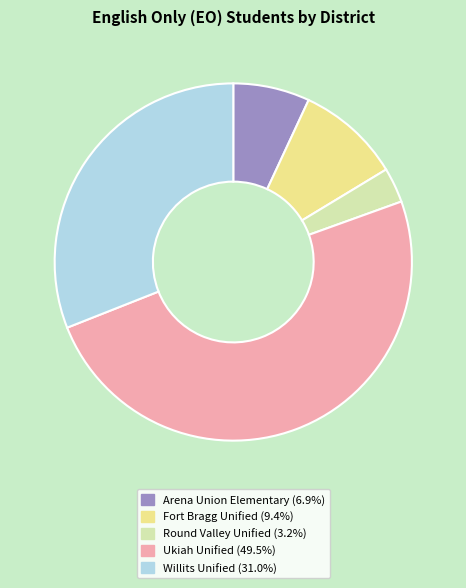

The Arena Union Elementary slice represents 1% of the pie. True or false?

False